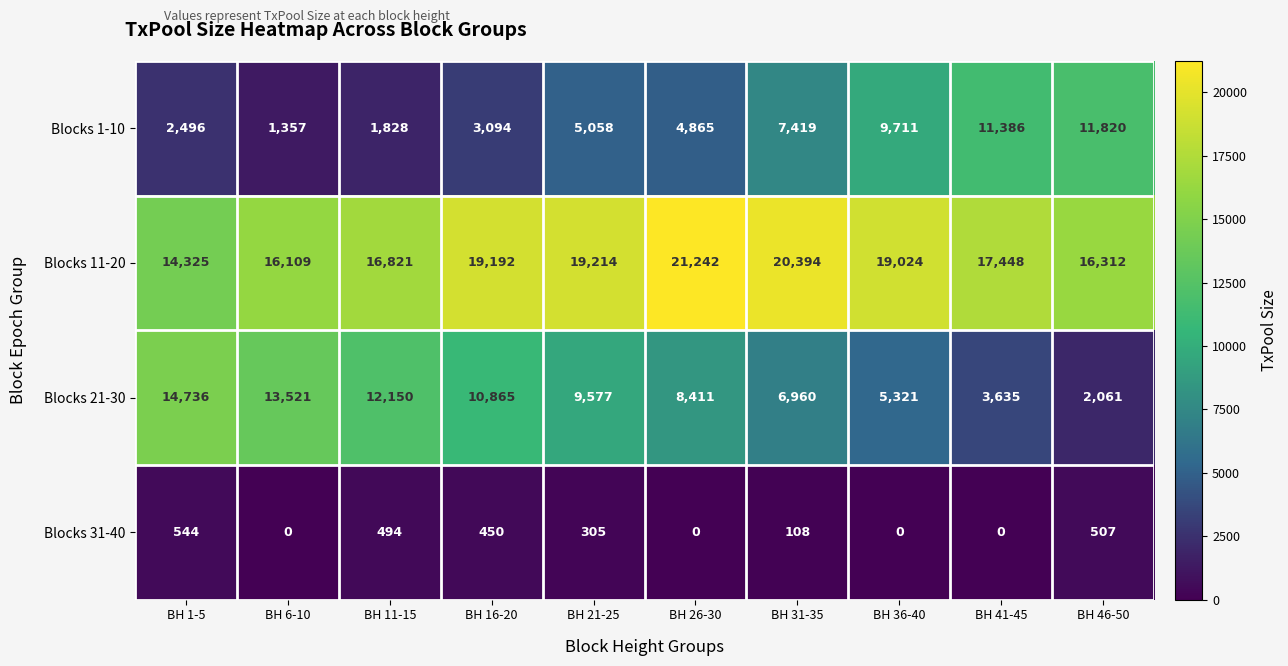

How many data points does each series have?

10